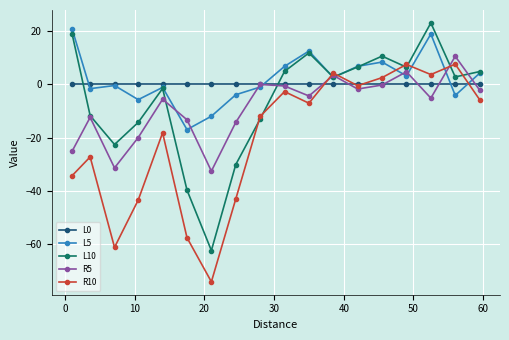

How many data points in L10 are above 2?

10